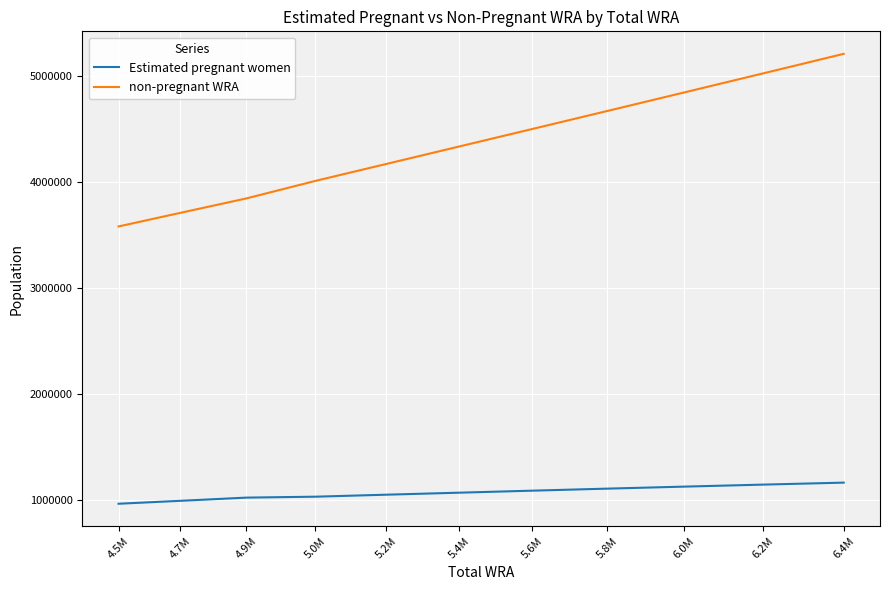

The value of non-pregnant WRA at 6.2M is 5022653.2. True or false?

True